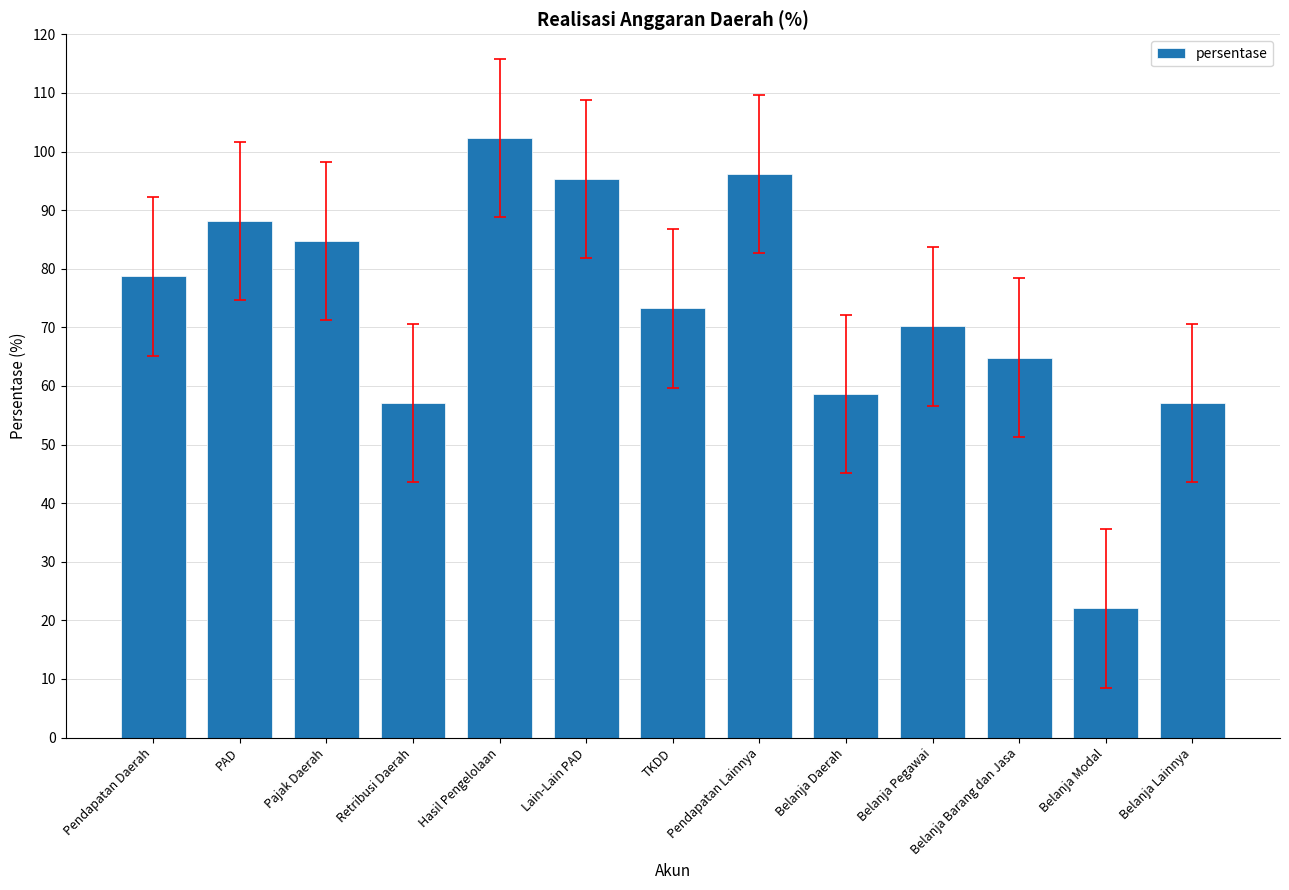

Does the chart contain stacked bars?

No